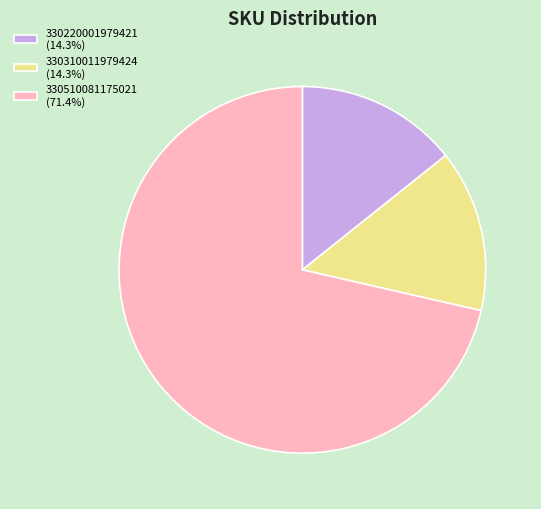

How many segments does this pie chart have?

3